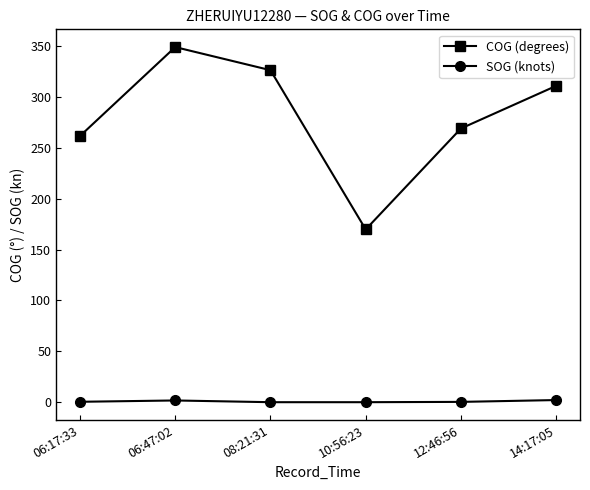

True or false: COG (degrees) and SOG (knots) cross at least once.

False